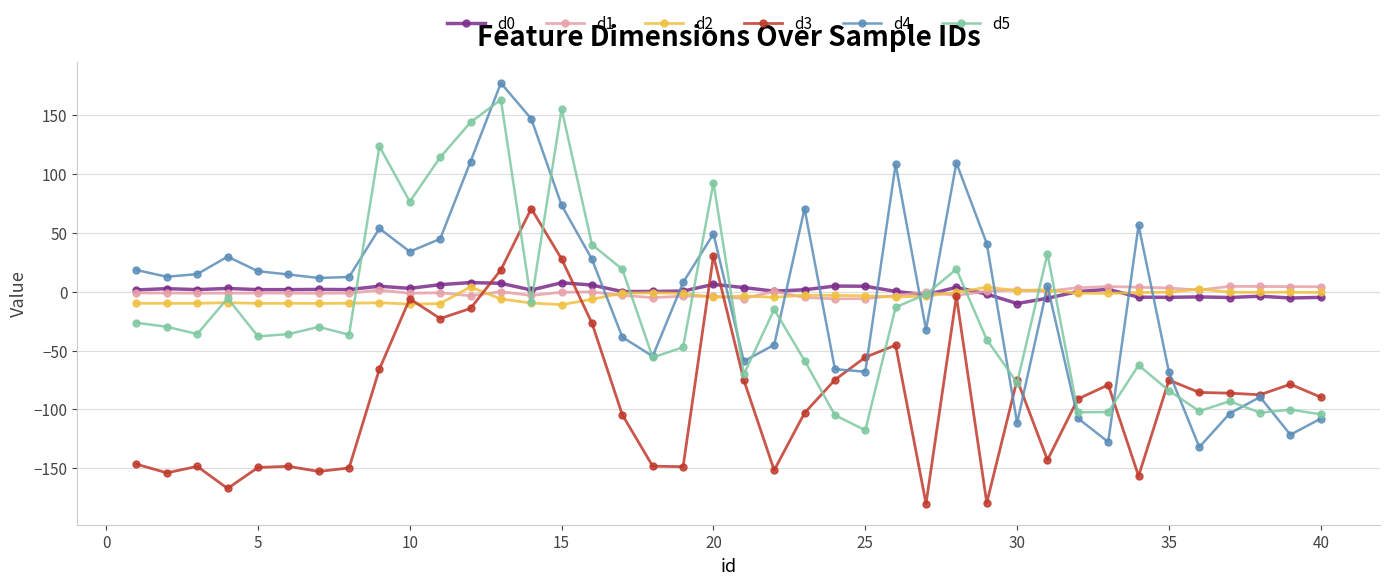

Which series ends up on top after the final intersection of d1 and d4?

d1